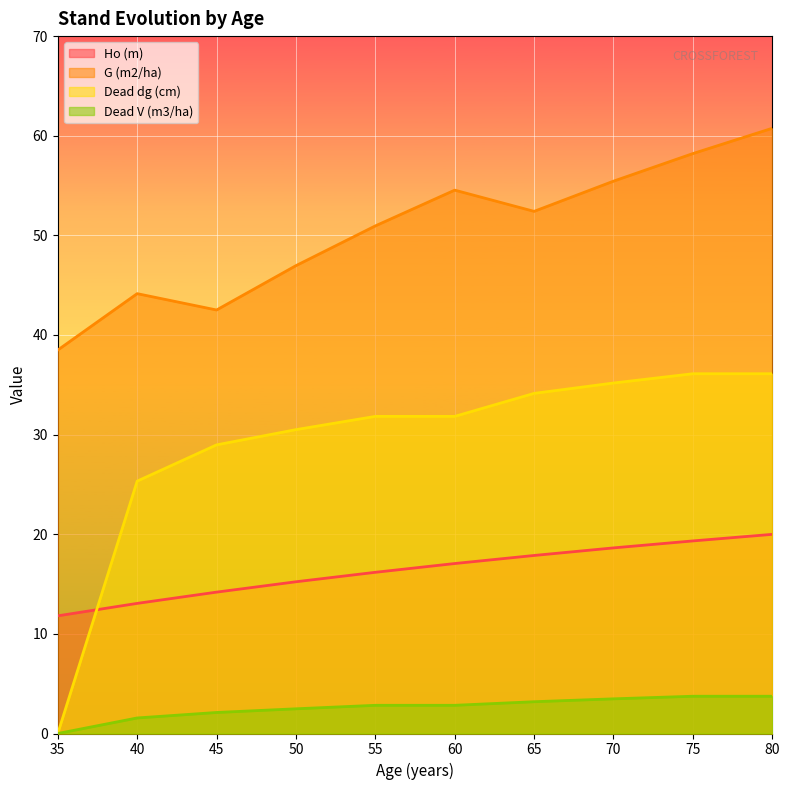

How many values in the Dead V (m3/ha) series are below 2?

2